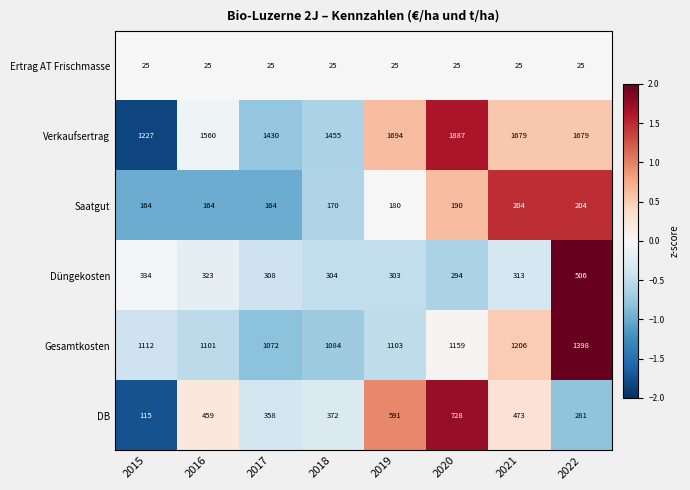

What is the spread (max minus min) of values at 2021?

1654